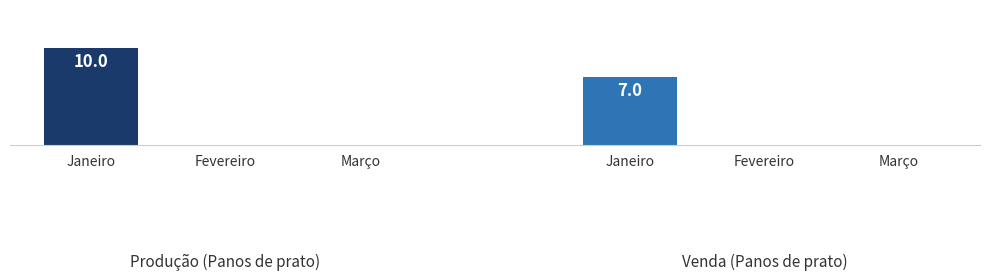

What is the average value of the Produção (Panos de prato) series?

3